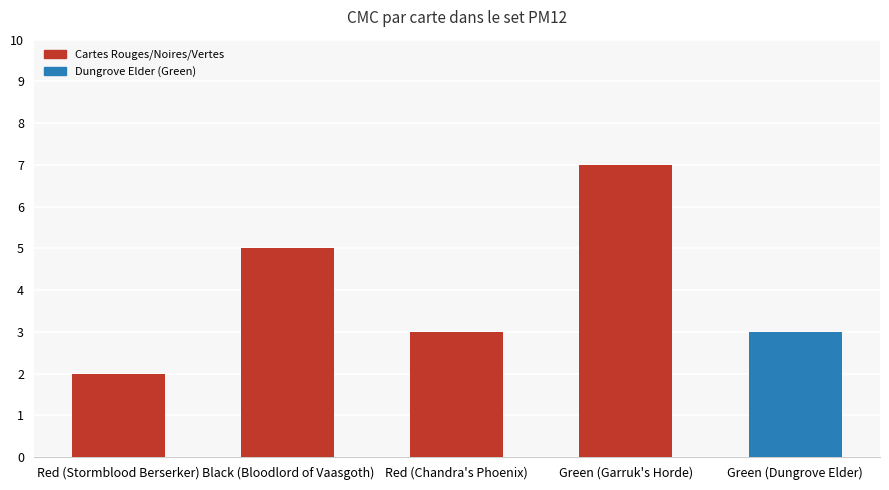

Read the value at Green (Garruk's Horde).

7